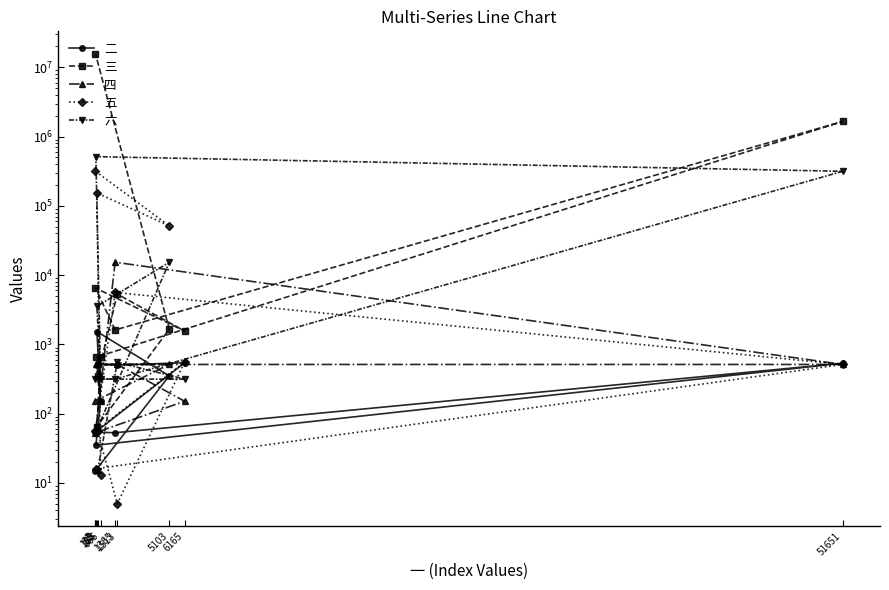

Which category has the highest value in the 六 series?

31